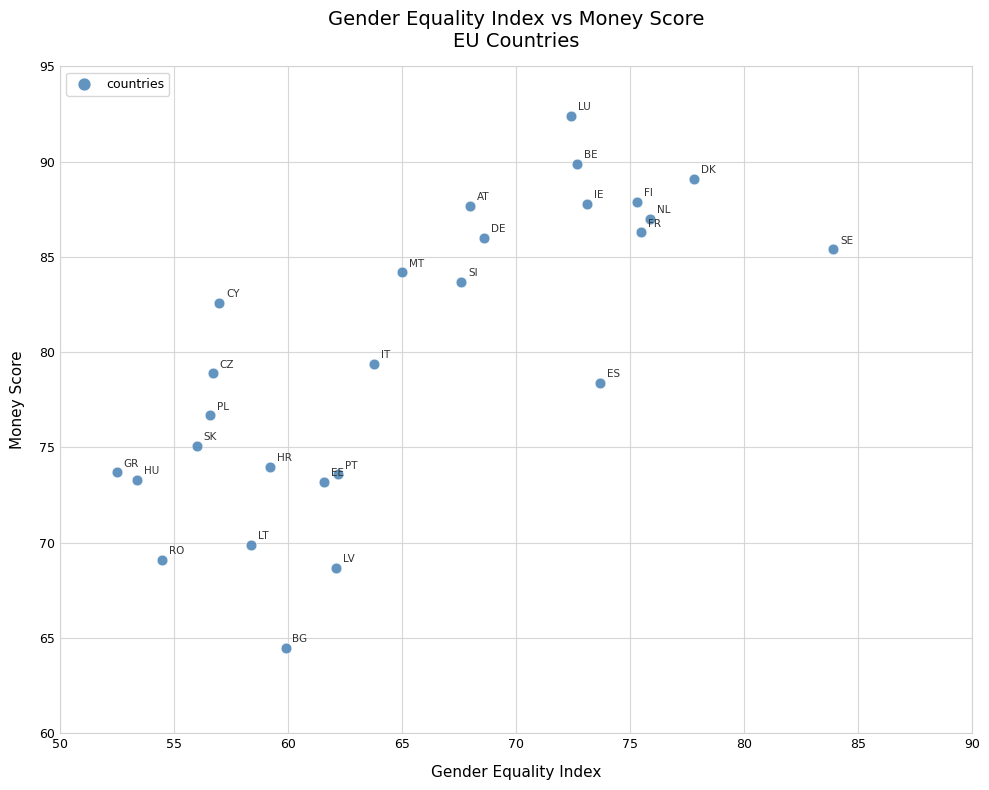

What is the range of Y values (max minus min)?

27.9